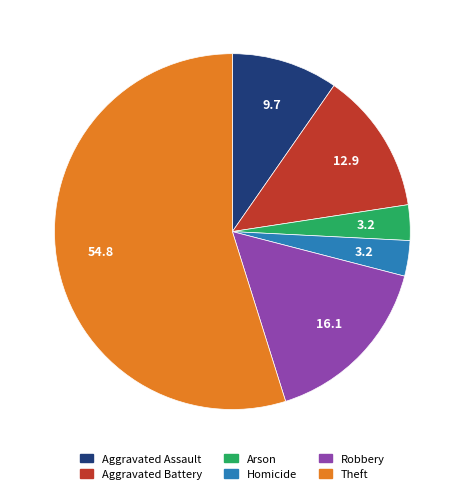

Is the sum of Aggravated Battery and Robbery greater than half?

No